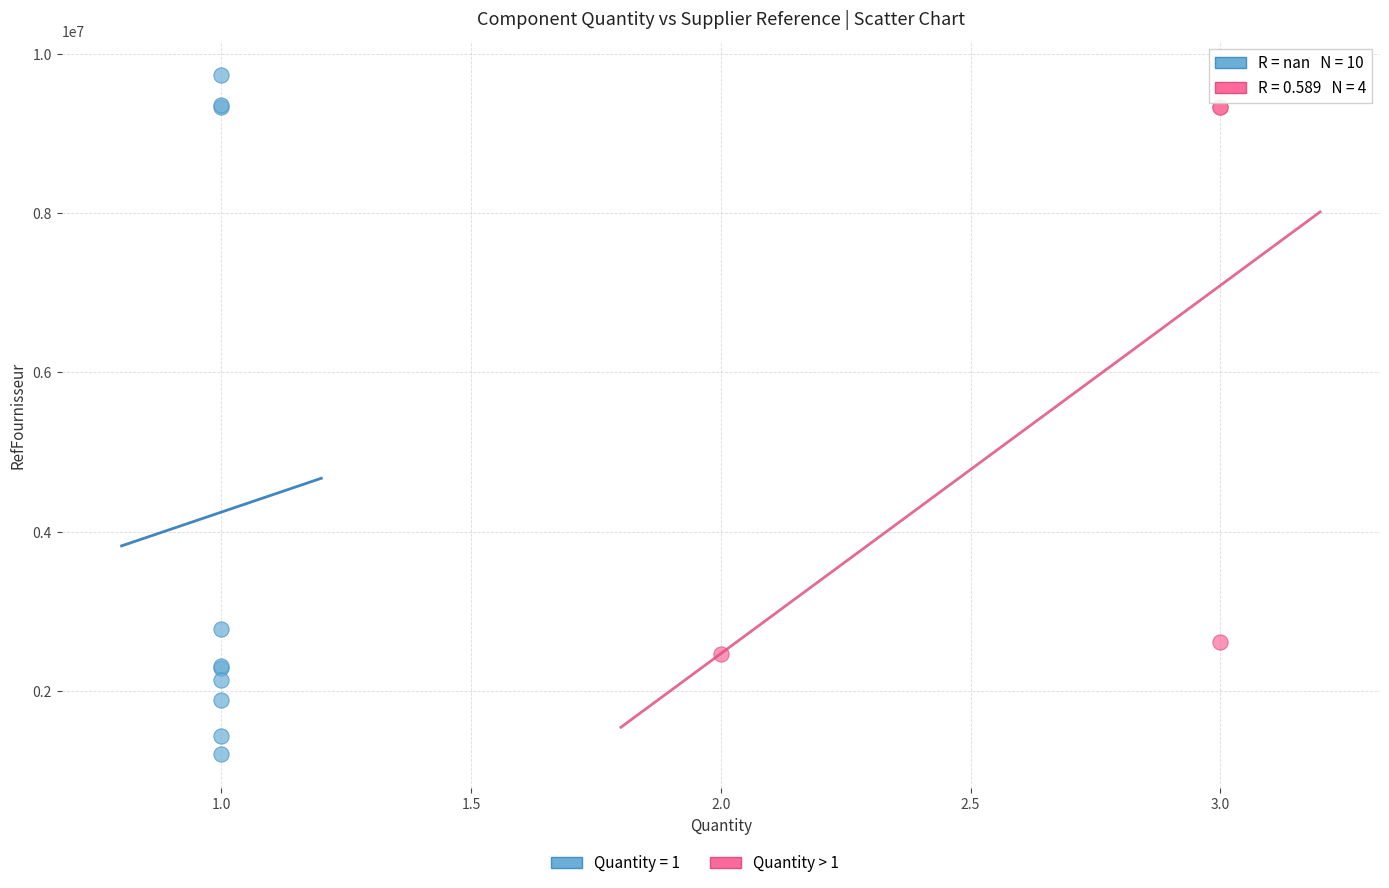

Which series reaches the minimum Y coordinate?

Quantity = 1